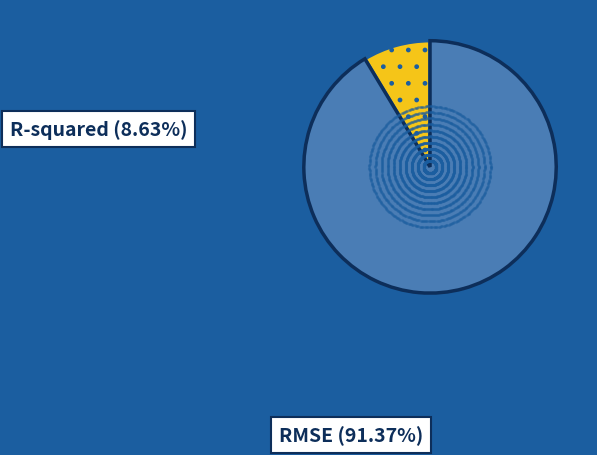

Count the number of slices in the pie.

2